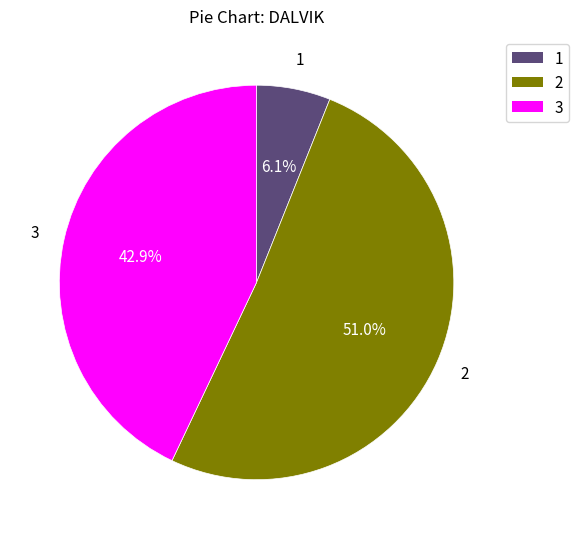

Is there any slice that represents more than half of the pie?

Yes